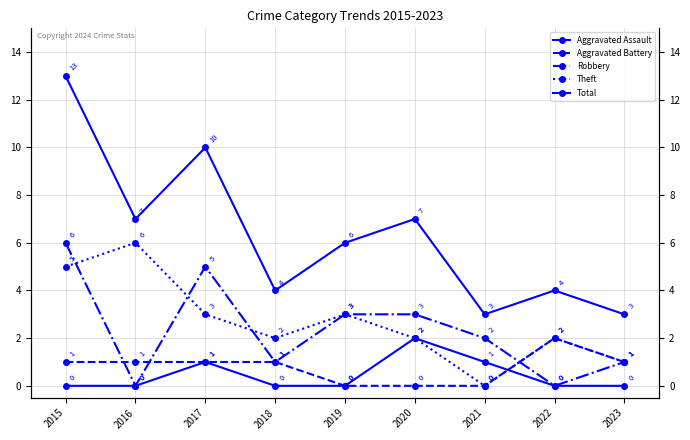

True or false: Total and Aggravated Battery cross at least once.

False